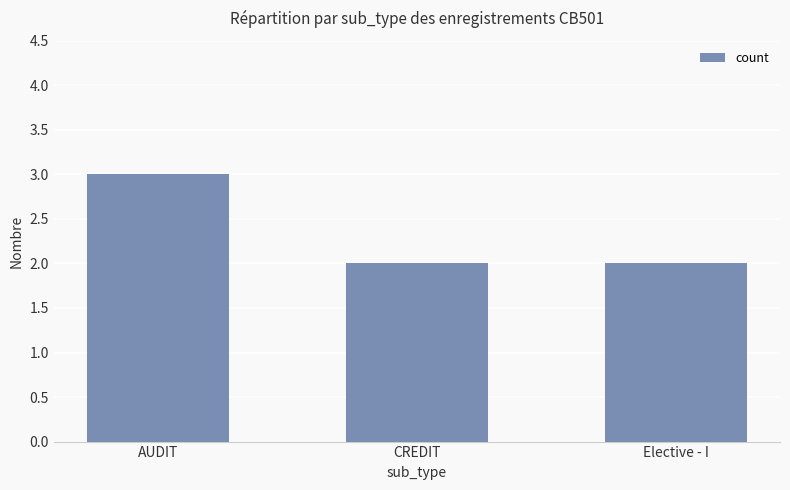

Does the chart contain any negative values?

No